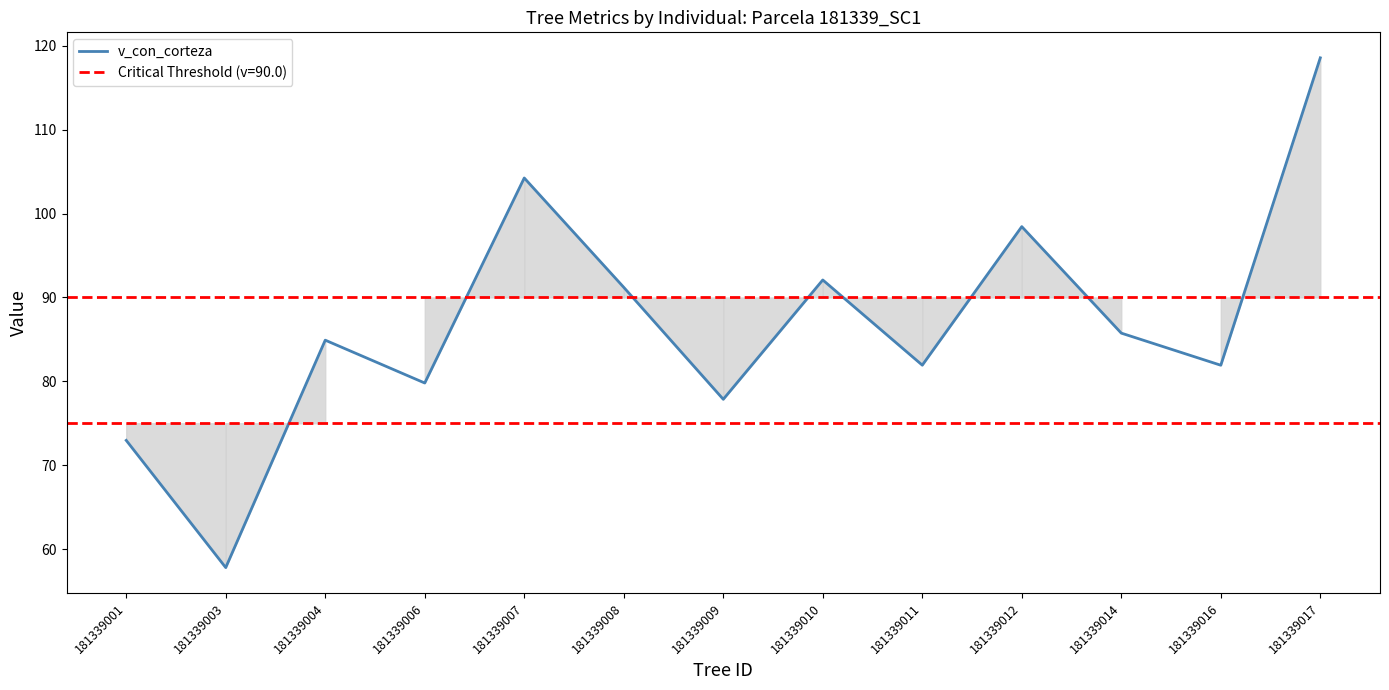

How many lines are shown in the chart?

2